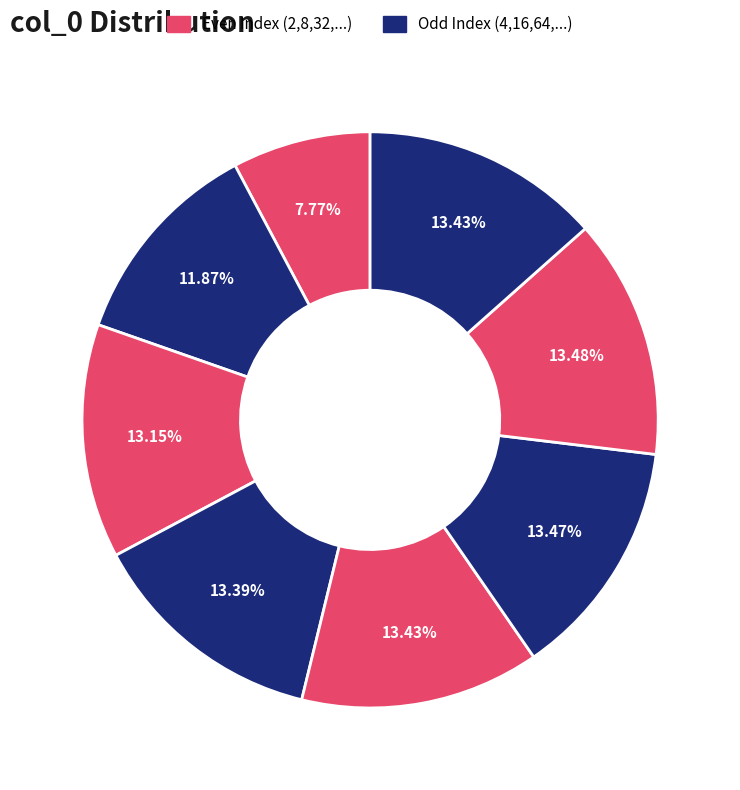

How many segments does this pie chart have?

8